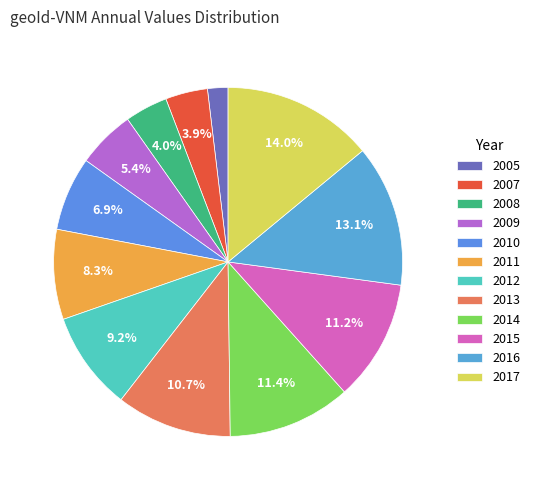

What portion of the pie excludes 2016?

86.9%